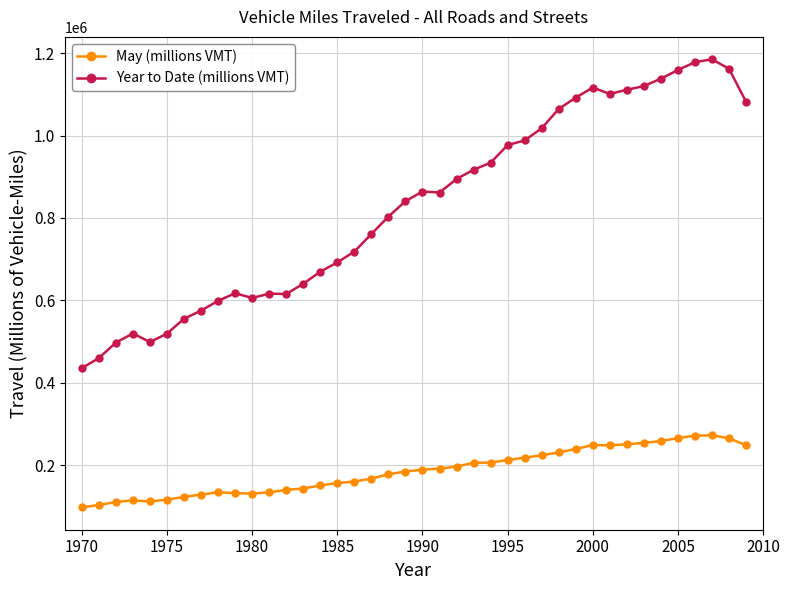

True or false: May (millions VMT) and Year to Date (millions VMT) intersect in this chart.

False